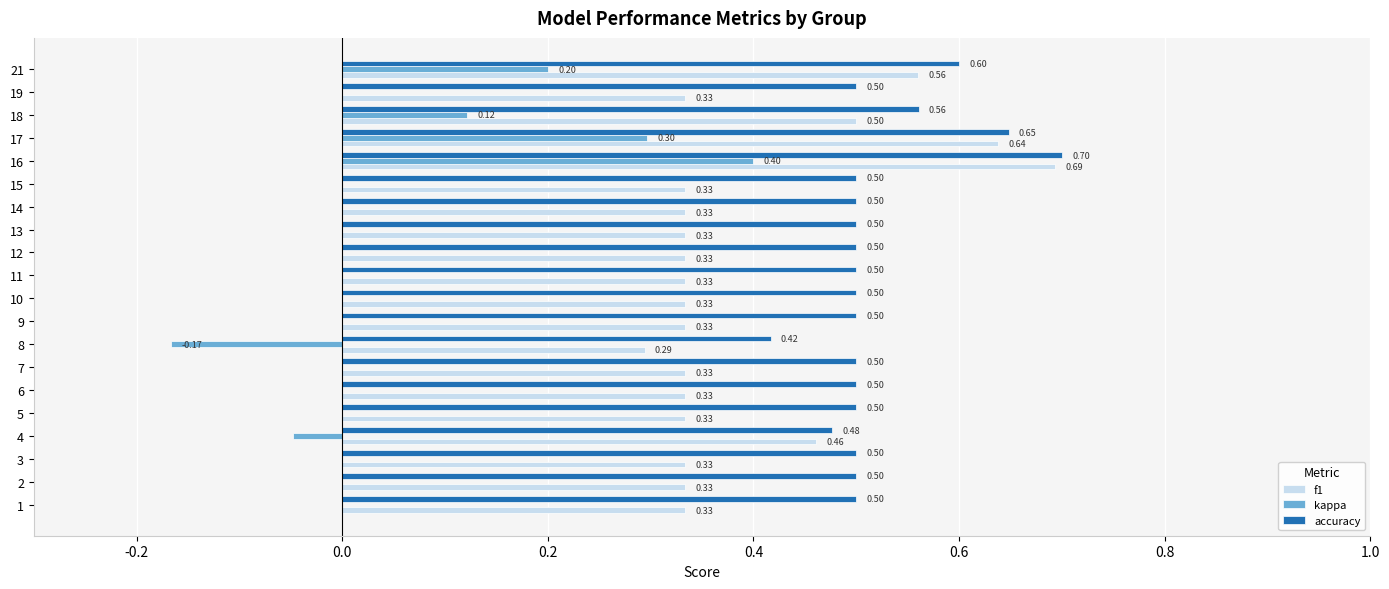

What is the sum of the accuracy values at 10 and 6?

1.0